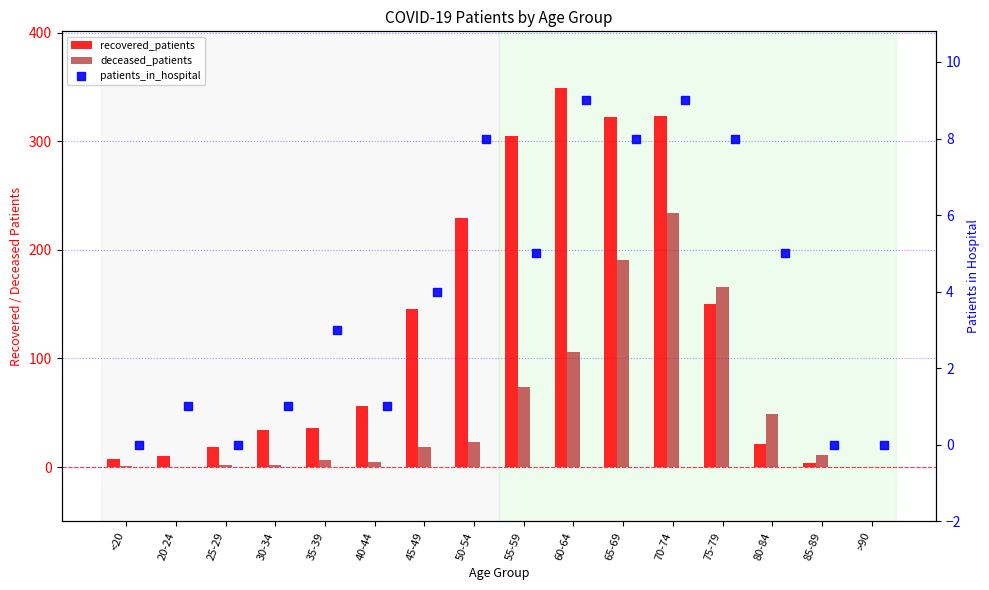

Which series has the largest total across all categories?

recovered_patients